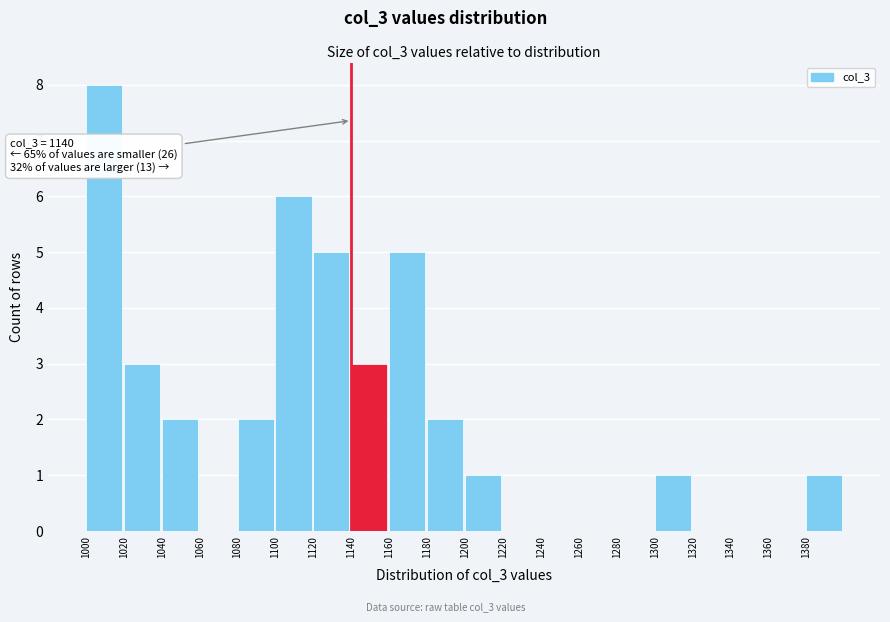

Which range on the x-axis has the tallest bar?

1000 to 1020